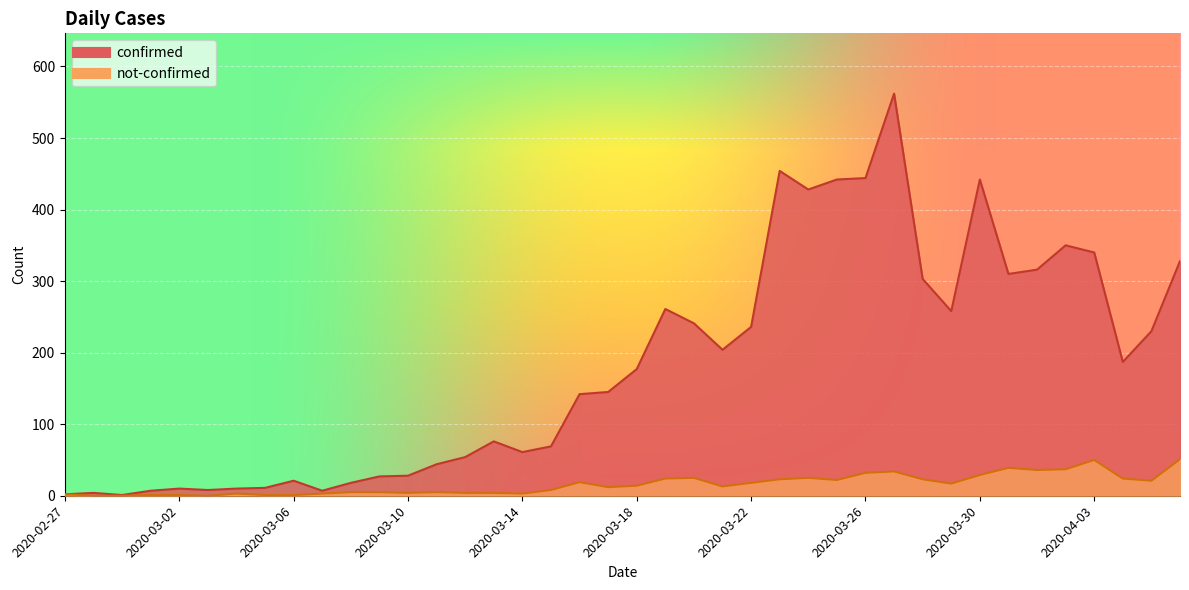

Read the not-confirmed value at 2020-03-11, to the nearest 5.

5